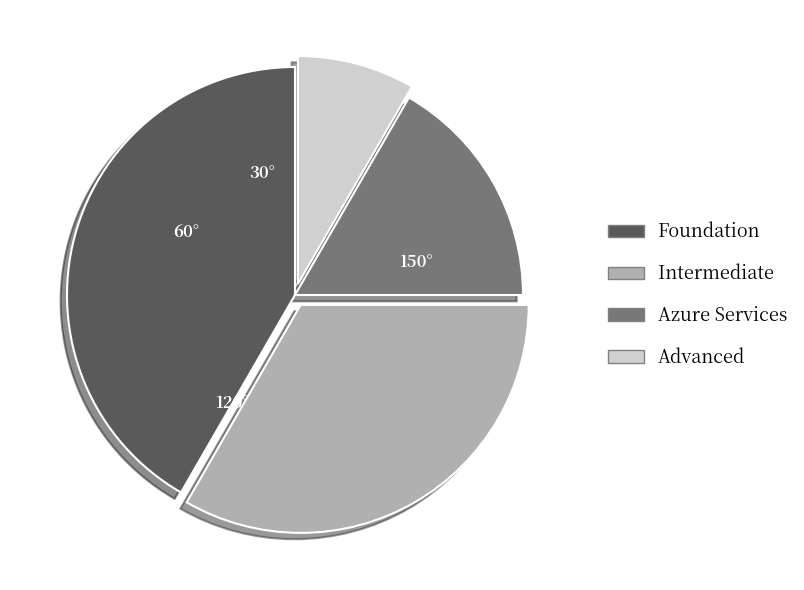

Is there any slice that represents more than half of the pie?

No